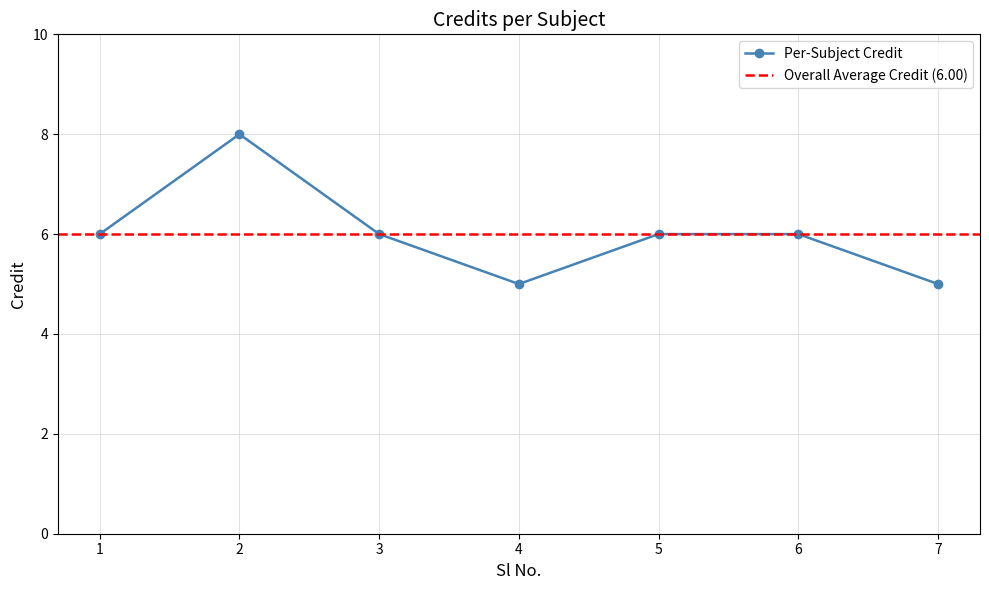

What is the greatest value displayed?

8